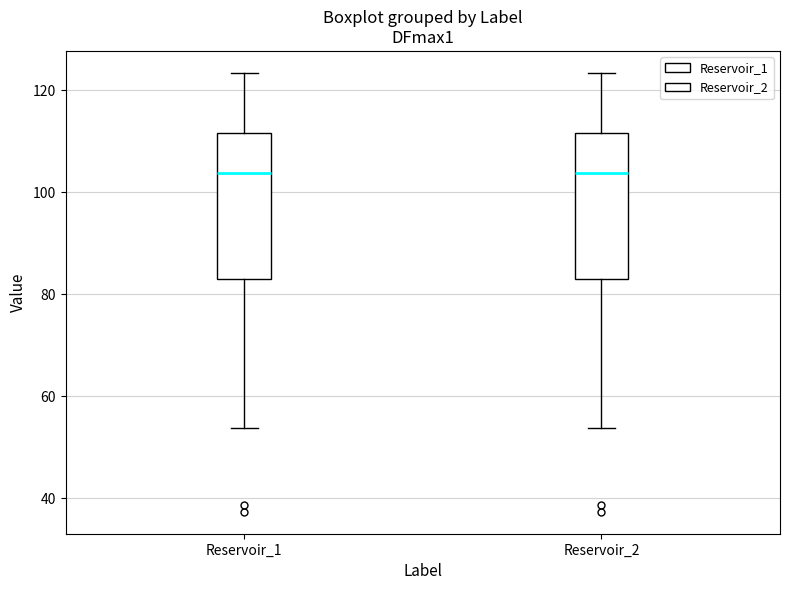

Where does the upper whisker of the box for Reservoir_2 end on the y-axis? The values are not printed on the chart, so give them approximately, as read against the axis.

124